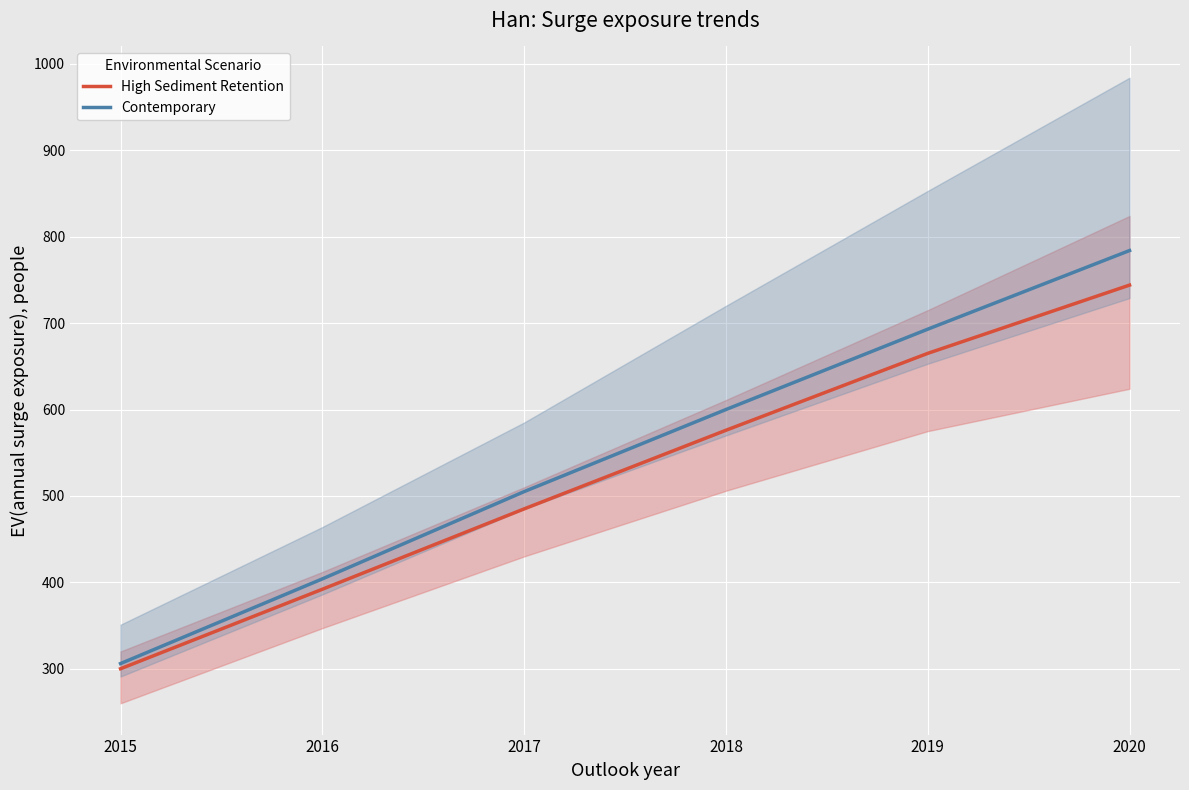

At how many categories does at least one series exceed 471?

4